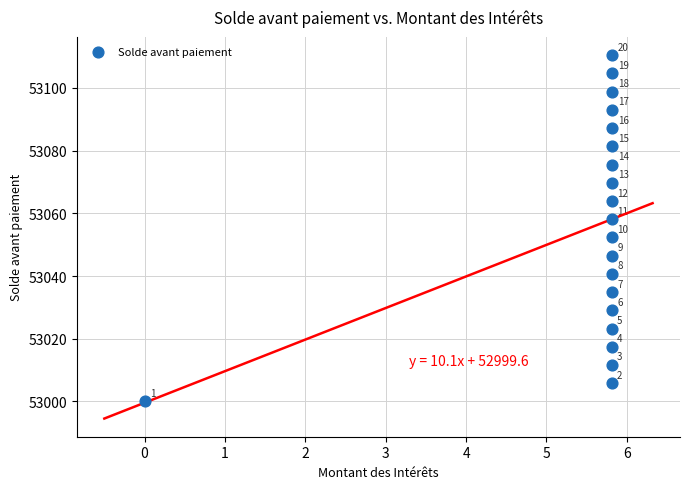

What is the range of X values (max minus min)?

5.8